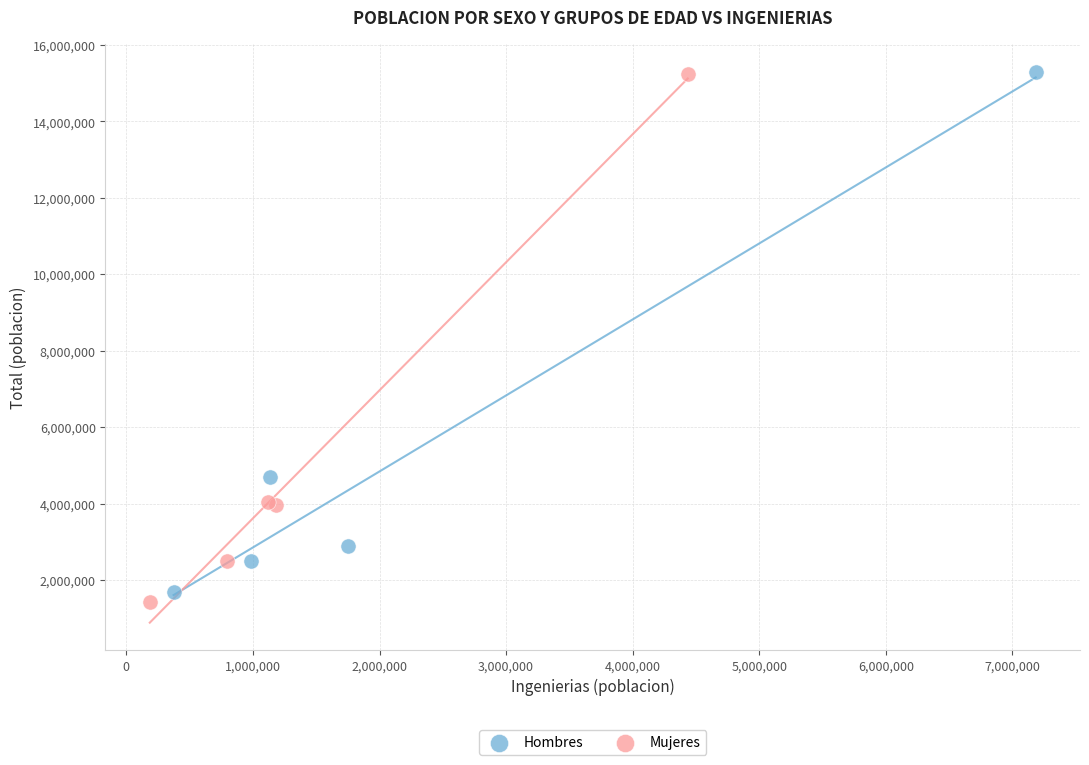

What are all the series names shown in the legend?

Hombres, Mujeres